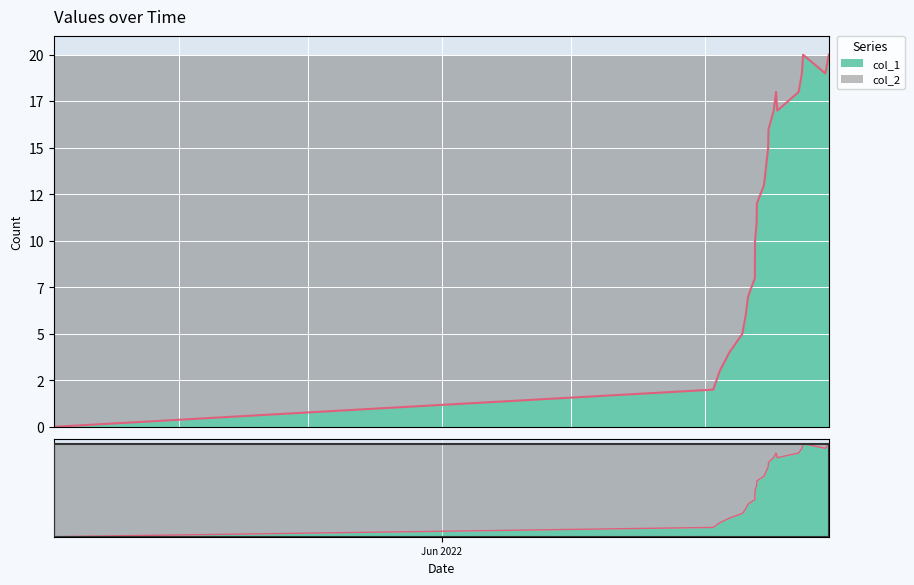

What is the sum of the values at 1652836874 and 1660505129?

14